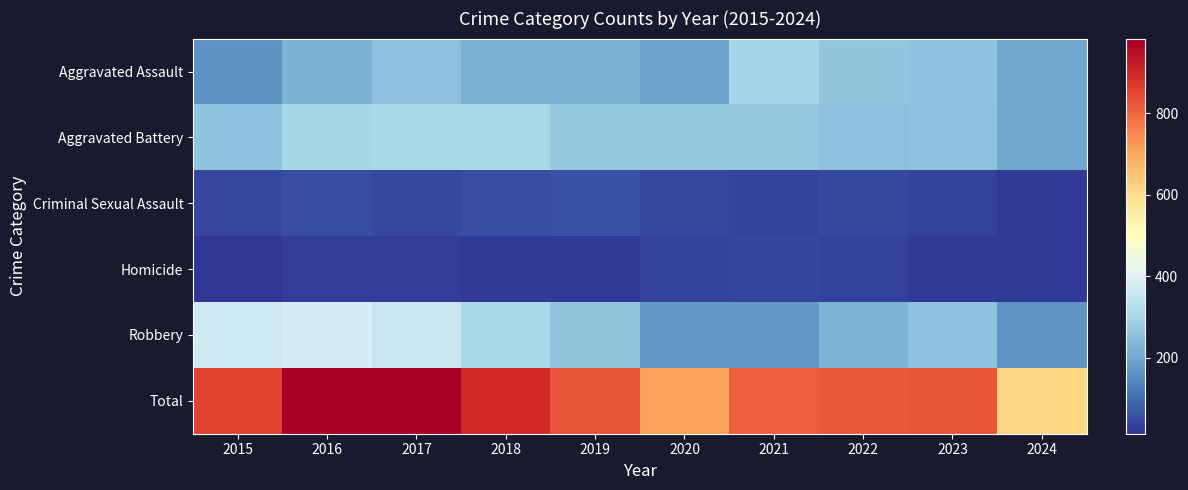

Reading left to right, what are all the values shown in this chart?

Aggravated Assault: 2015=164	2016=225	2017=251	2018=220	2019=220	2020=192	2021=295	2022=264	2023=259	2024=201
Aggravated Battery: 2015=259	2016=298	2017=303	2018=302	2019=267	2020=268	2021=270	2022=249	2023=252	2024=202
Criminal Sexual Assault: 2015=43	2016=51	2017=41	2018=51	2019=55	2020=40	2021=33	2022=44	2023=34	2024=22
Homicide: 2015=13	2016=28	2017=27	2018=23	2019=21	2020=34	2021=38	2022=35	2023=22	2024=22
Robbery: 2015=372	2016=381	2017=356	2018=302	2019=263	2020=174	2021=175	2022=227	2023=257	2024=165
Total: 2015=851	2016=983	2017=978	2018=898	2019=826	2020=708	2021=811	2022=819	2023=824	2024=612